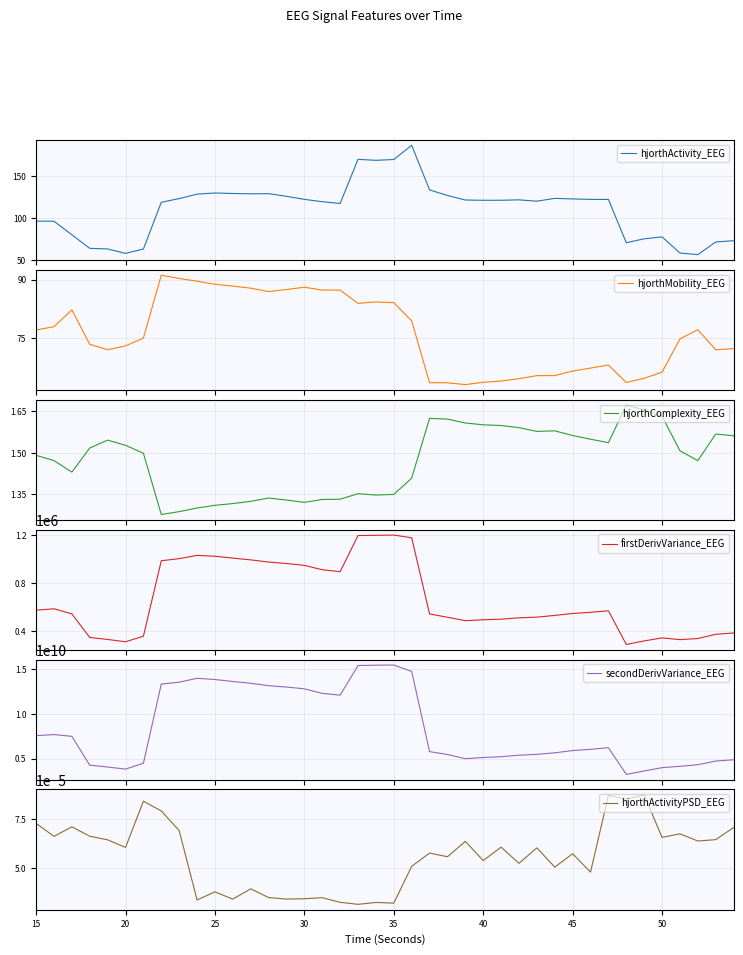

What is the minimum value for hjorthActivity_EEG?

56.4